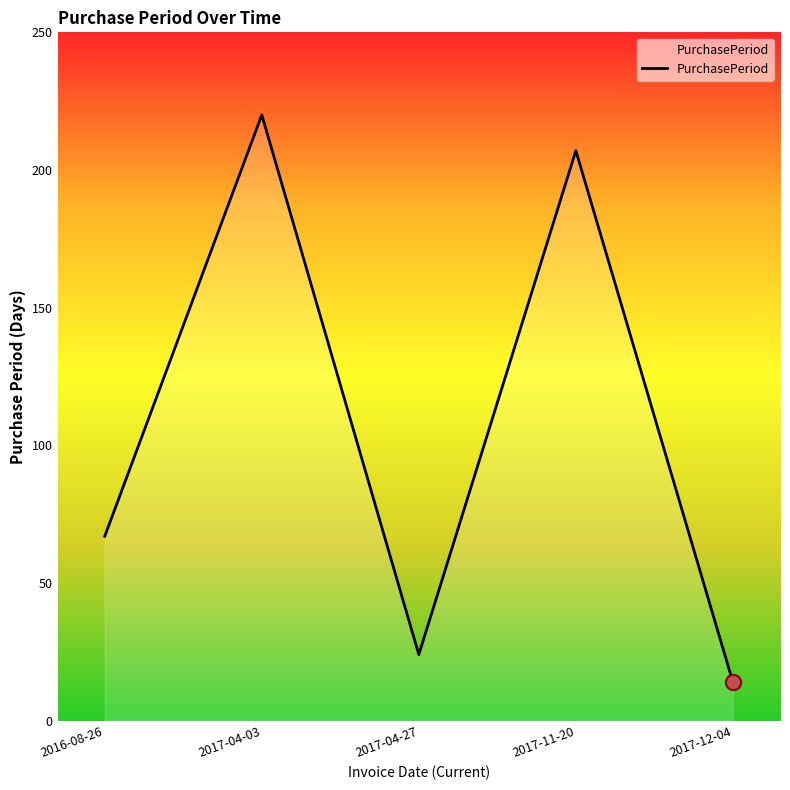

Approximately how many times larger is the value at 2017-04-03 compared to 2017-11-20?

1.1